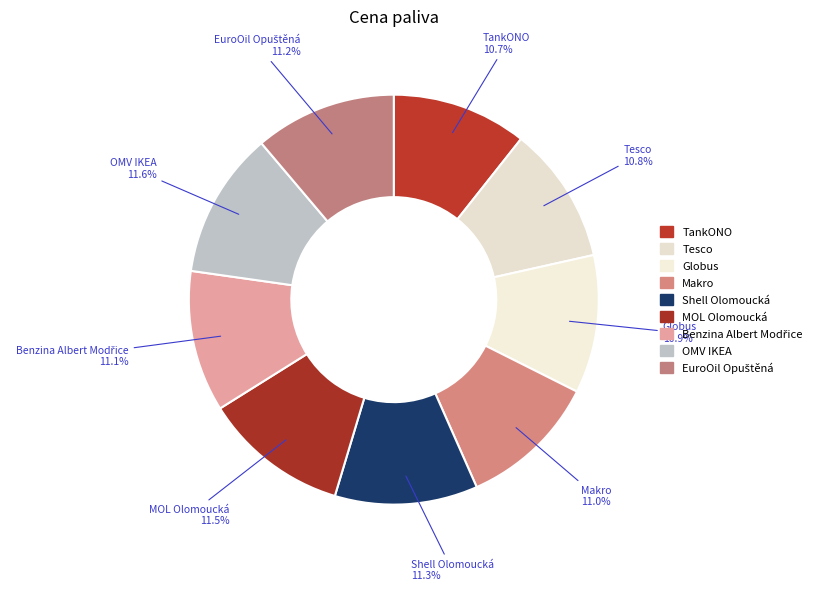

How many slices are in this pie chart?

9